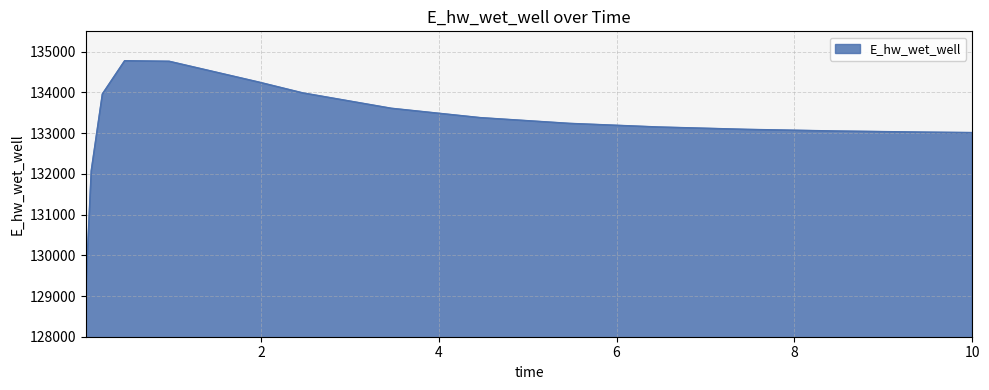

What is the difference between the maximum and minimum values?

5650.2